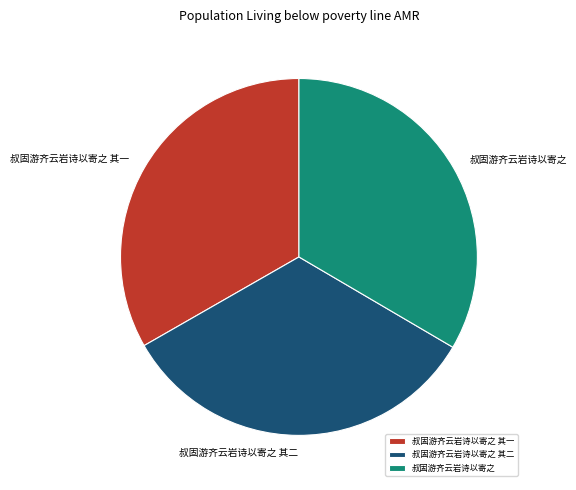

True or false: 叔固游齐云岩诗以寄之 accounts for 45% of the total.

False